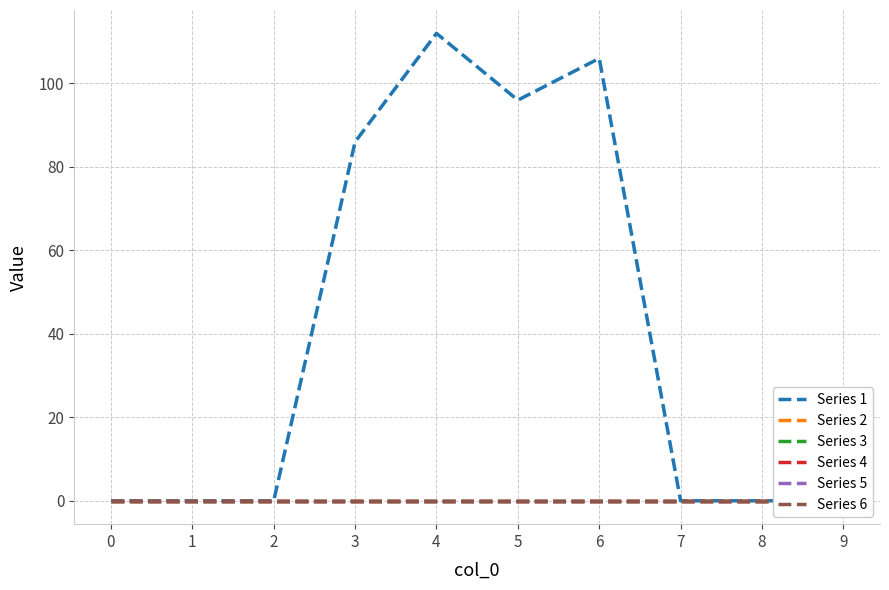

True or false: Series 4 and Series 2 cross at least once.

False